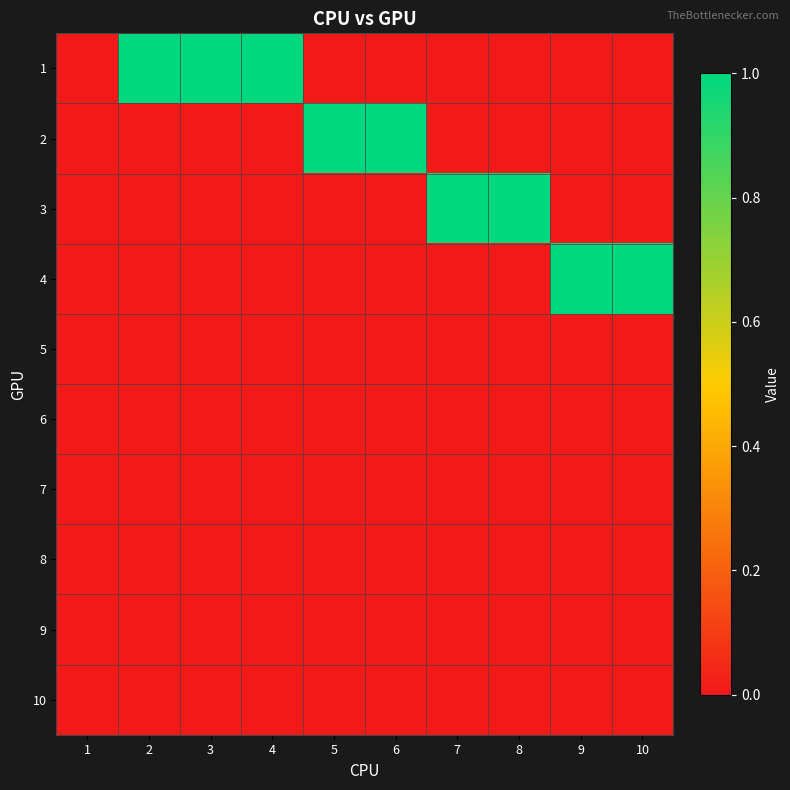

Reading right to left, transcribe all the data shown in this chart.

1: 10=0	9=0	8=0	7=0	6=0	5=0	4=1	3=1	2=1	1=0
2: 10=0	9=0	8=0	7=0	6=1	5=1	4=0	3=0	2=0	1=0
3: 10=0	9=0	8=1	7=1	6=0	5=0	4=0	3=0	2=0	1=0
4: 10=1	9=1	8=0	7=0	6=0	5=0	4=0	3=0	2=0	1=0
5: 10=0	9=0	8=0	7=0	6=0	5=0	4=0	3=0	2=0	1=0
6: 10=0	9=0	8=0	7=0	6=0	5=0	4=0	3=0	2=0	1=0
7: 10=0	9=0	8=0	7=0	6=0	5=0	4=0	3=0	2=0	1=0
8: 10=0	9=0	8=0	7=0	6=0	5=0	4=0	3=0	2=0	1=0
9: 10=0	9=0	8=0	7=0	6=0	5=0	4=0	3=0	2=0	1=0
10: 10=0	9=0	8=0	7=0	6=0	5=0	4=0	3=0	2=0	1=0